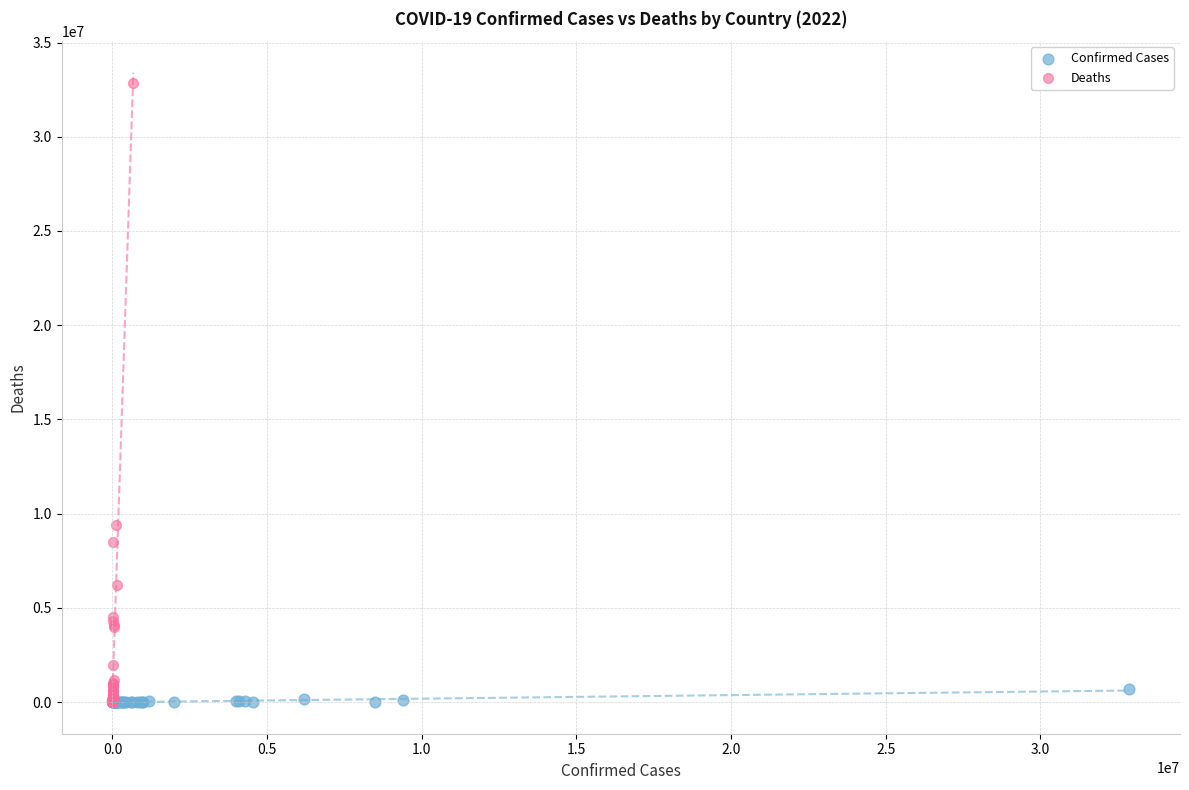

Which series has the largest Y range (max minus min)?

Deaths